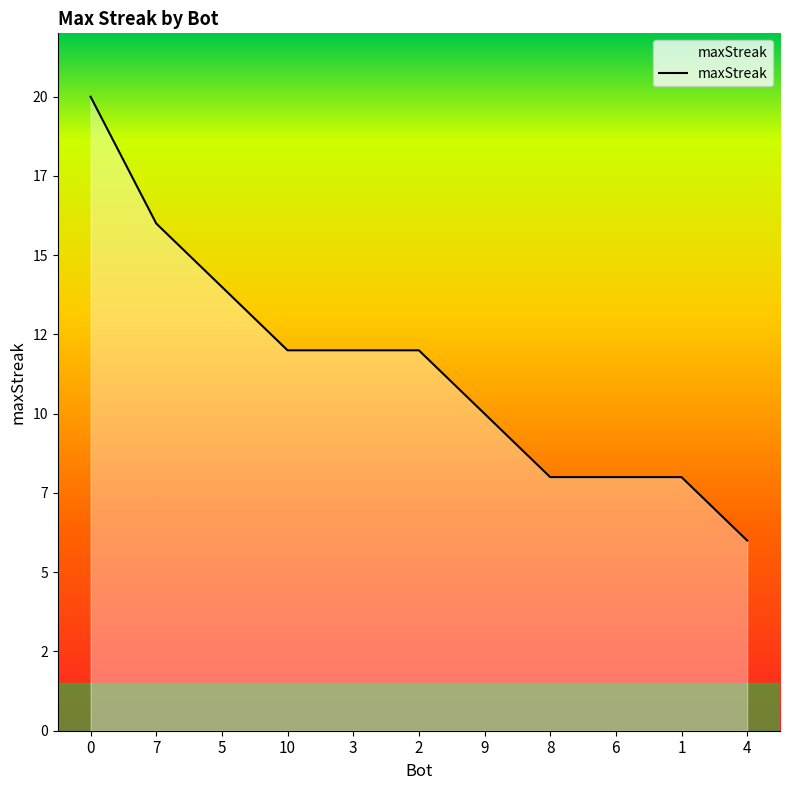

True or false: the data shows 8 at 1.

True